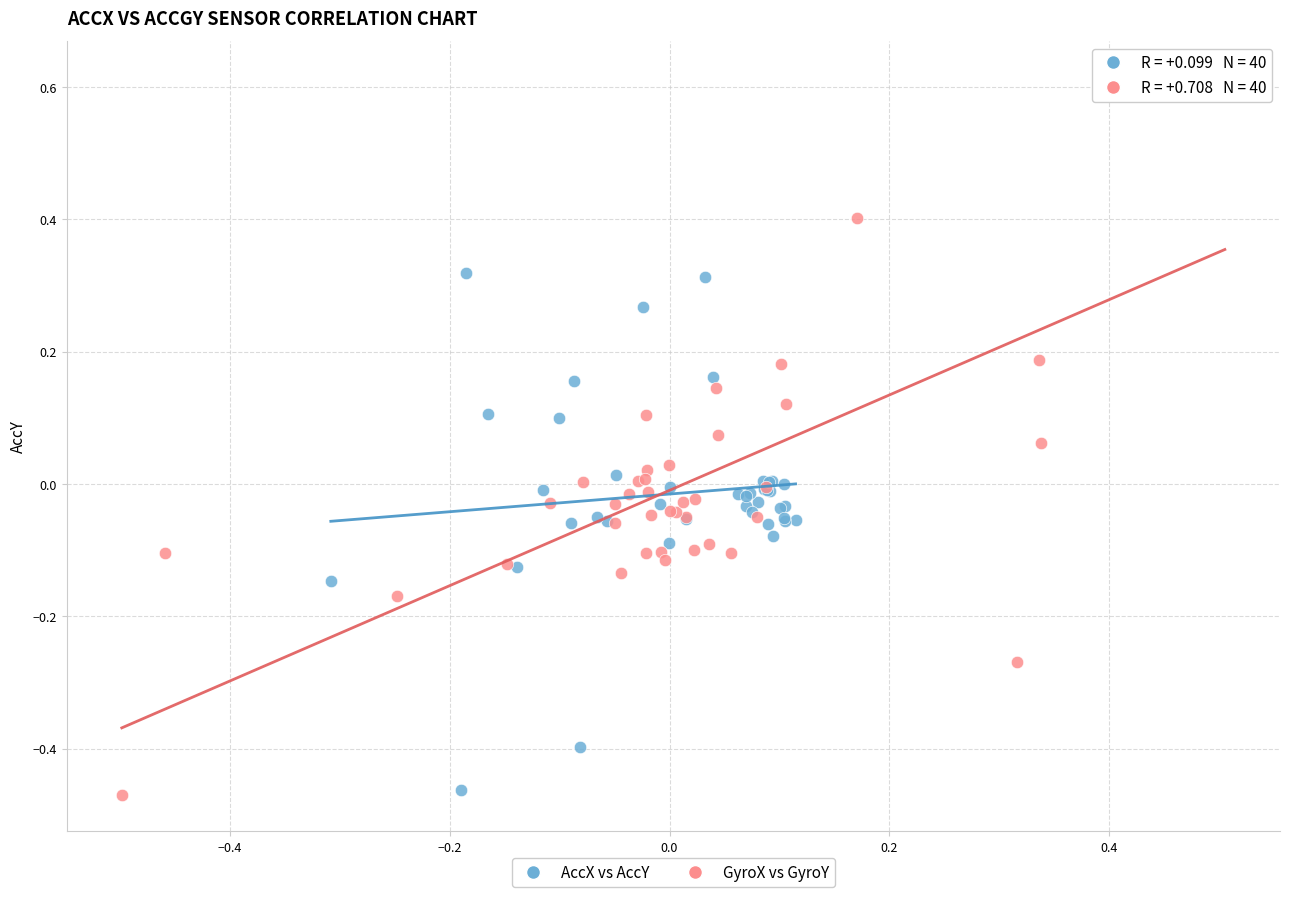

Which series contains the highest Y value?

GyroX vs GyroY